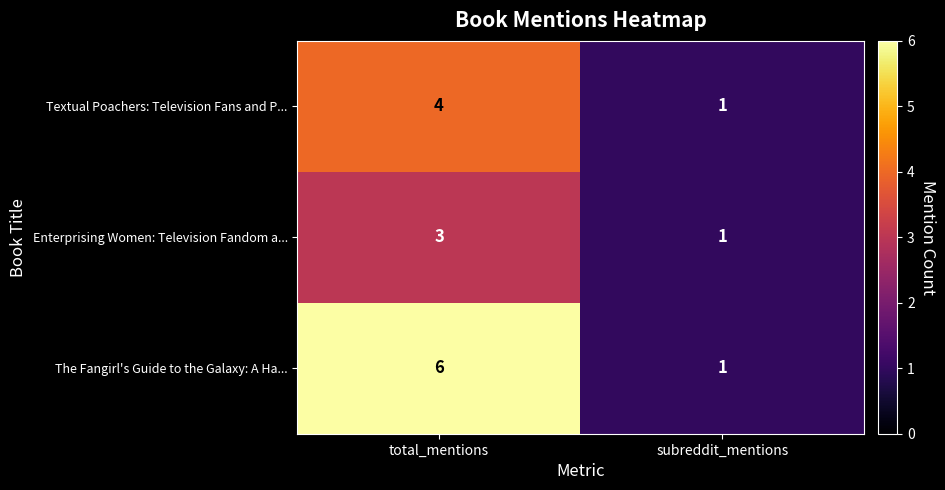

Reading left to right, extract all data points from this chart.

Textual Poachers: Television Fans and P...: total_mentions=4	subreddit_mentions=1
Enterprising Women: Television Fandom a...: total_mentions=3	subreddit_mentions=1
The Fangirl's Guide to the Galaxy: A Ha...: total_mentions=6	subreddit_mentions=1